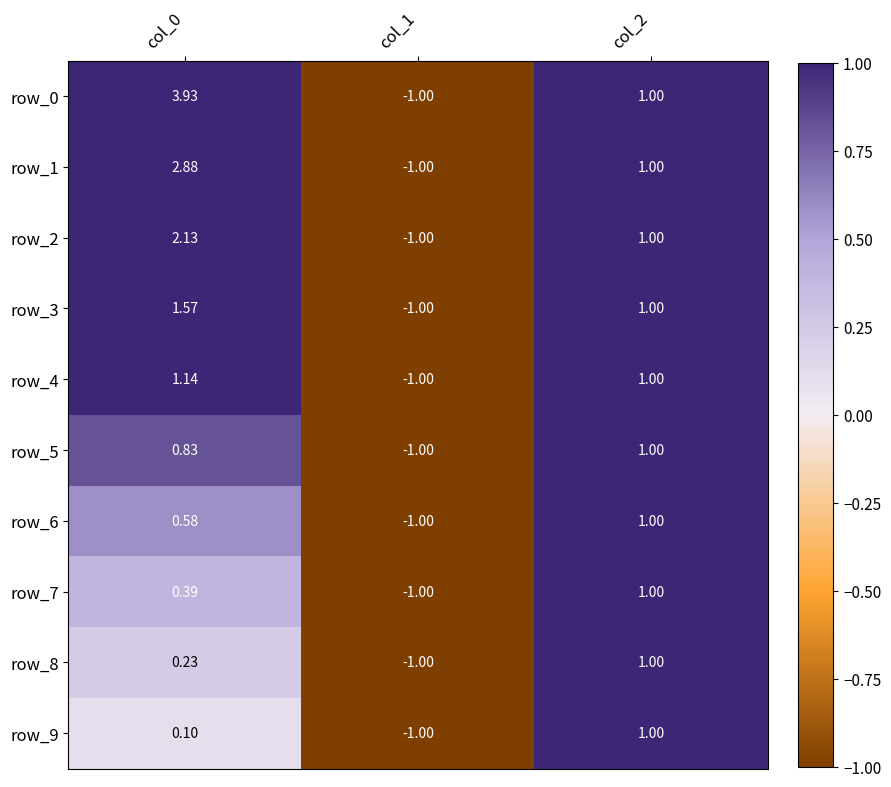

Is the value of row_1 at col_0 greater than the value of row_2 at col_1?

Yes